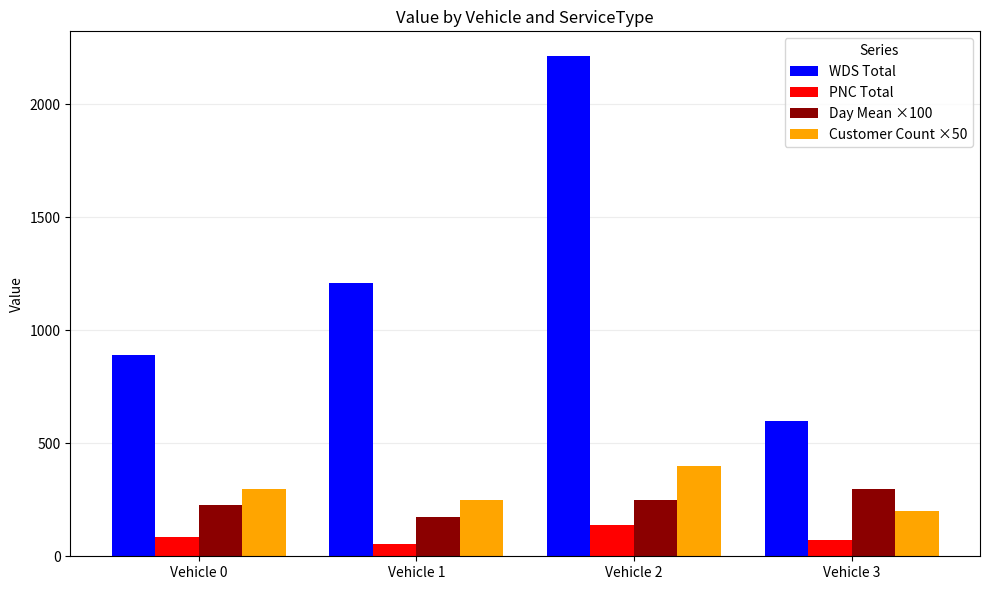

What is the total value across all series at Vehicle 3?

1172.6